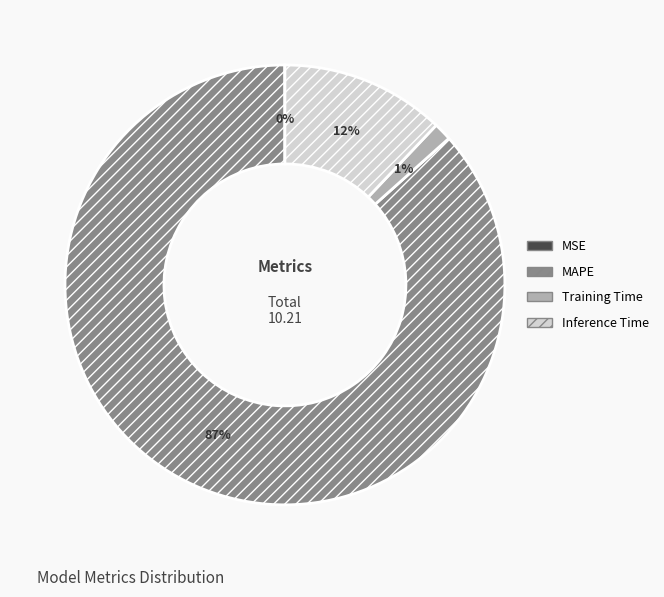

To the nearest percent, what is the average slice percentage?

25%